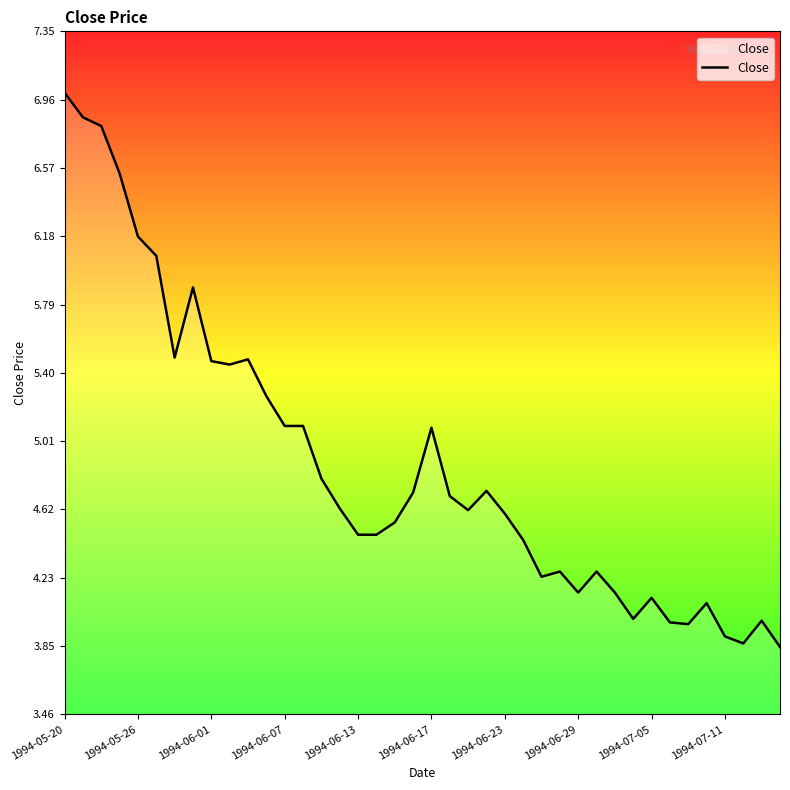

What is the difference between the maximum and minimum values?

3.2